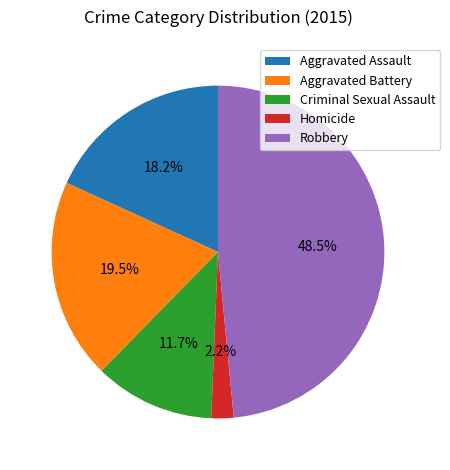

Combined, do Criminal Sexual Assault and Aggravated Assault account for over 50%?

No